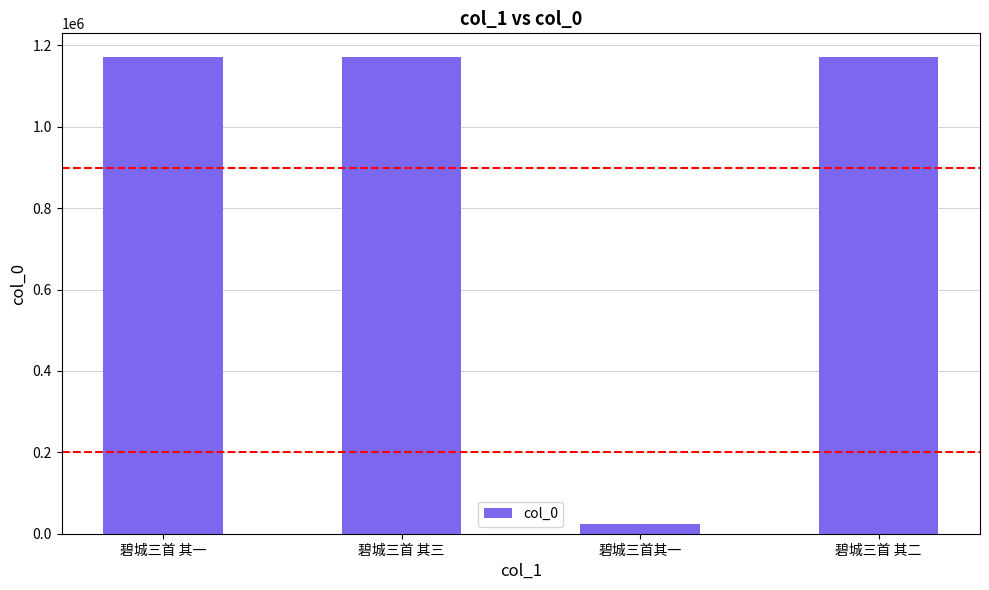

Count the number of categories in the chart.

4